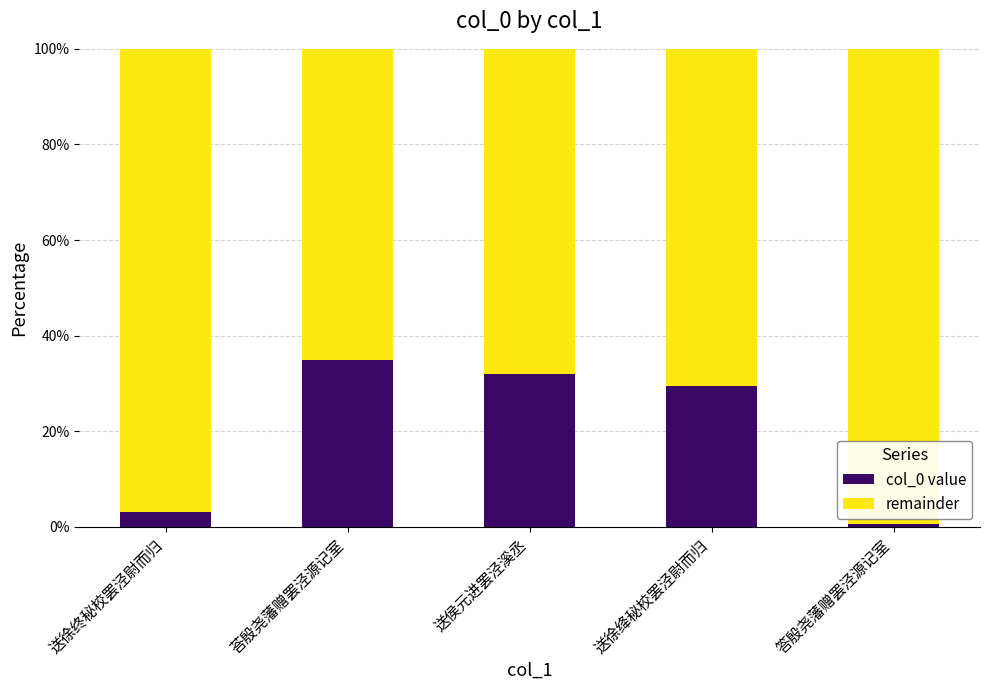

What is the difference between the maximum and minimum values in the col_0 value series?

34.3